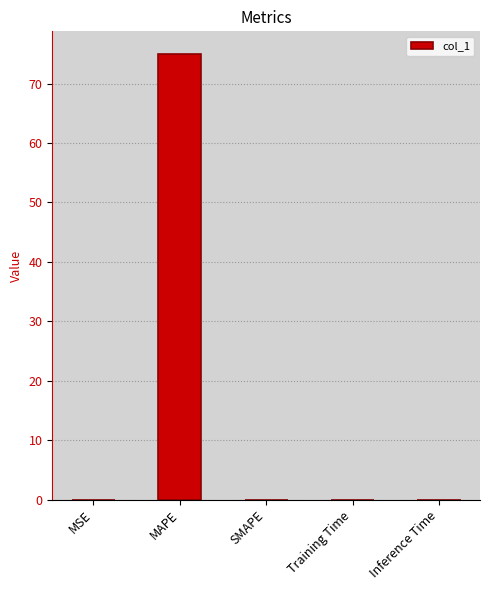

How many series are shown in this chart?

1